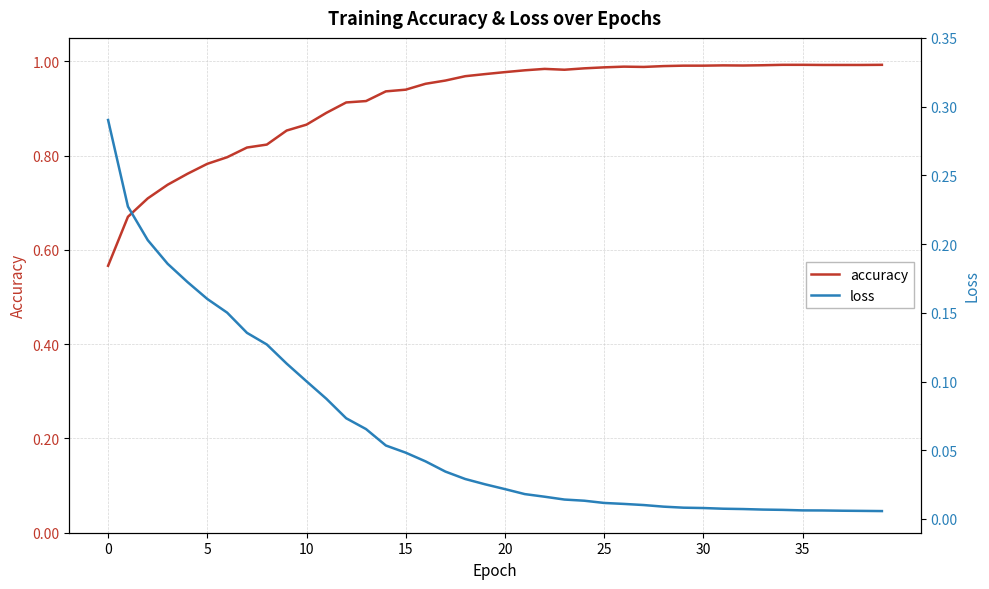

The value of accuracy at 30 is 1.3. True or false?

False